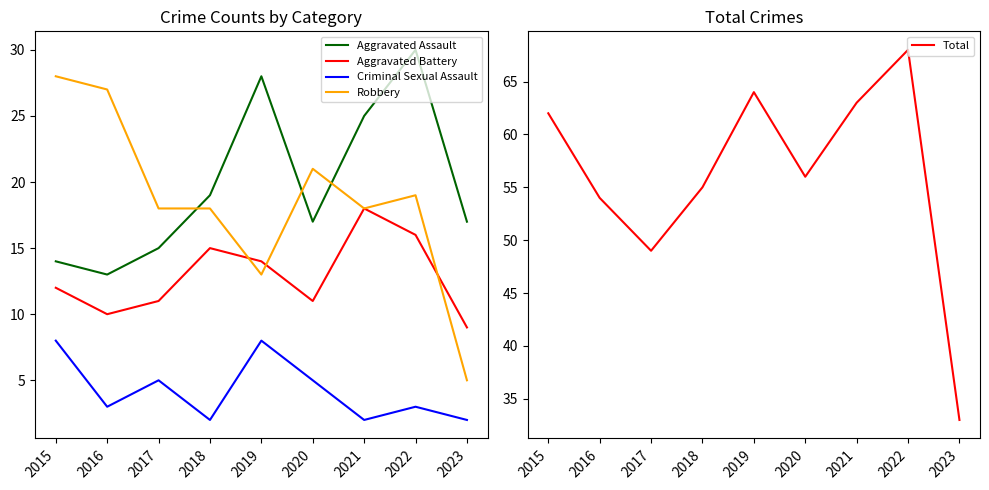

What is the sum of all Aggravated Assault values?

178